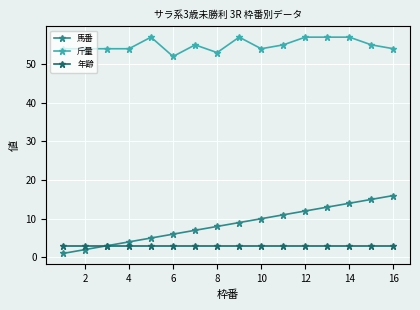

Which series has the largest total across all categories?

斤量